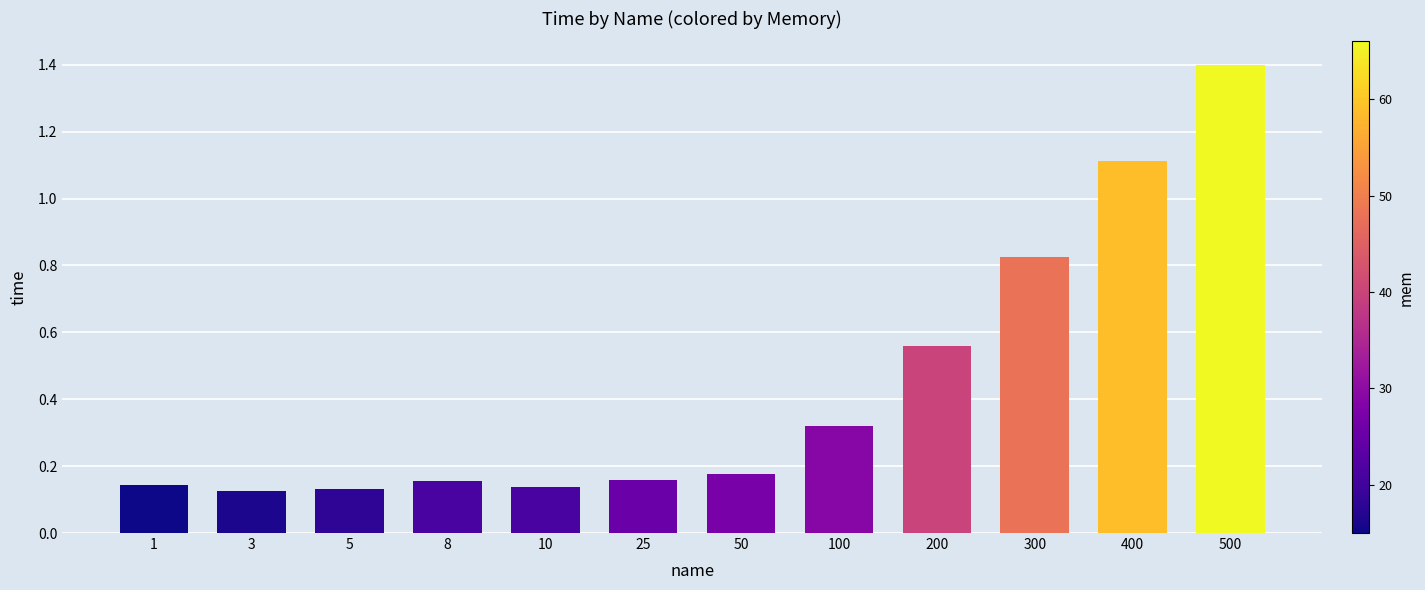

What is the value of the 12th bar from the left?

1.4